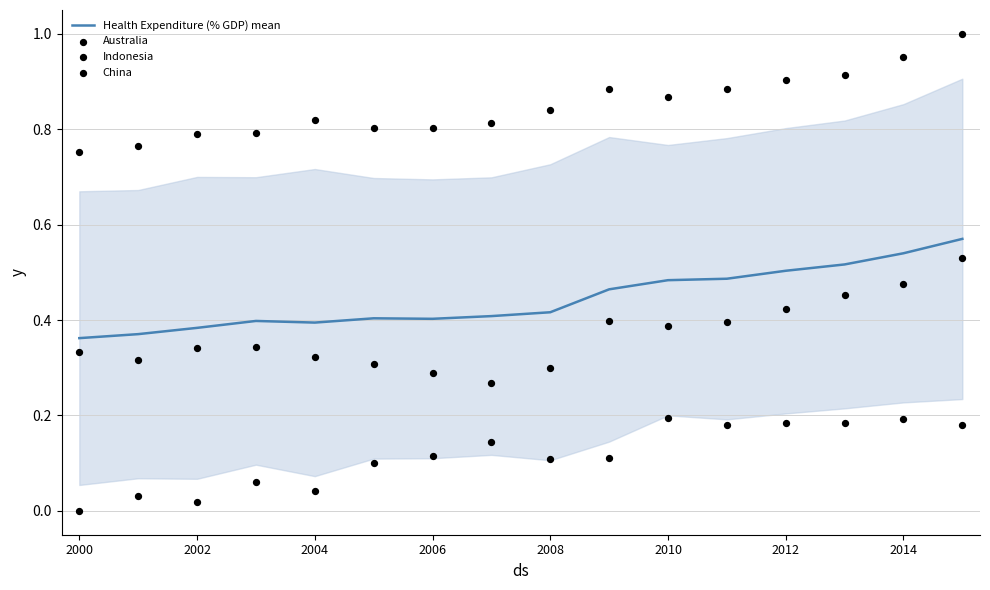

At how many categories does at least one series exceed 0?

16